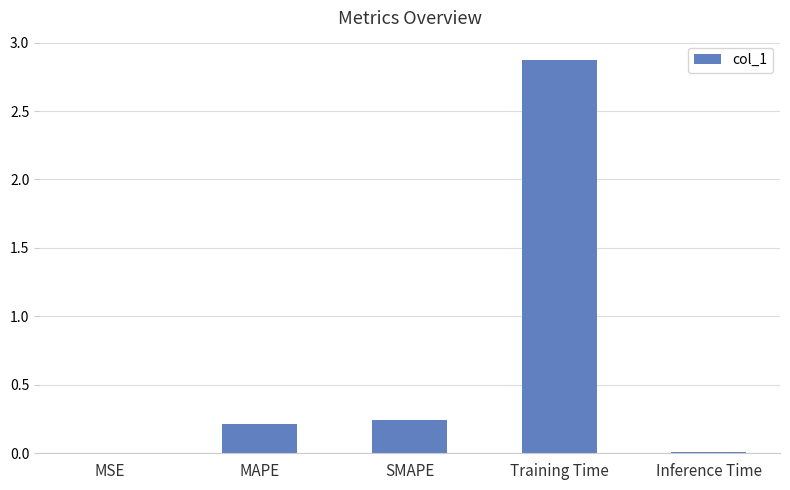

Which has a higher value, SMAPE or Inference Time?

SMAPE